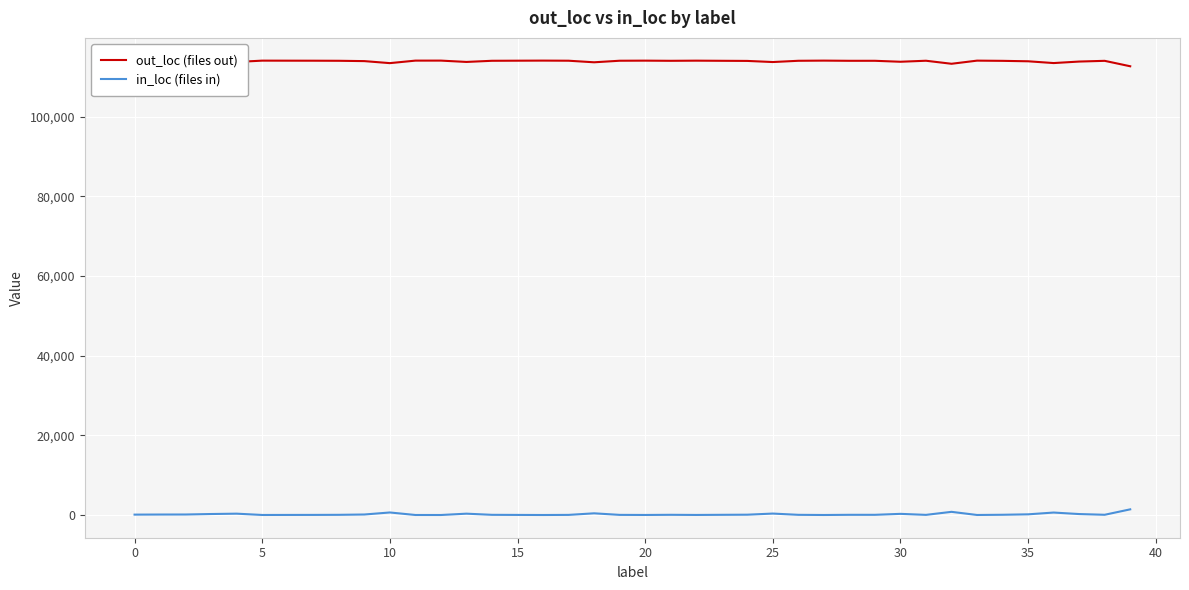

What is the maximum value for out_loc (files out)?

114120